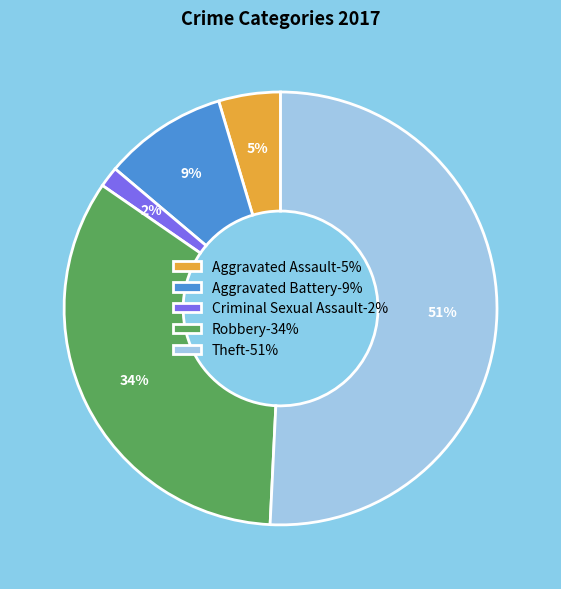

The Aggravated Assault-5% slice represents 15% of the pie. True or false?

False